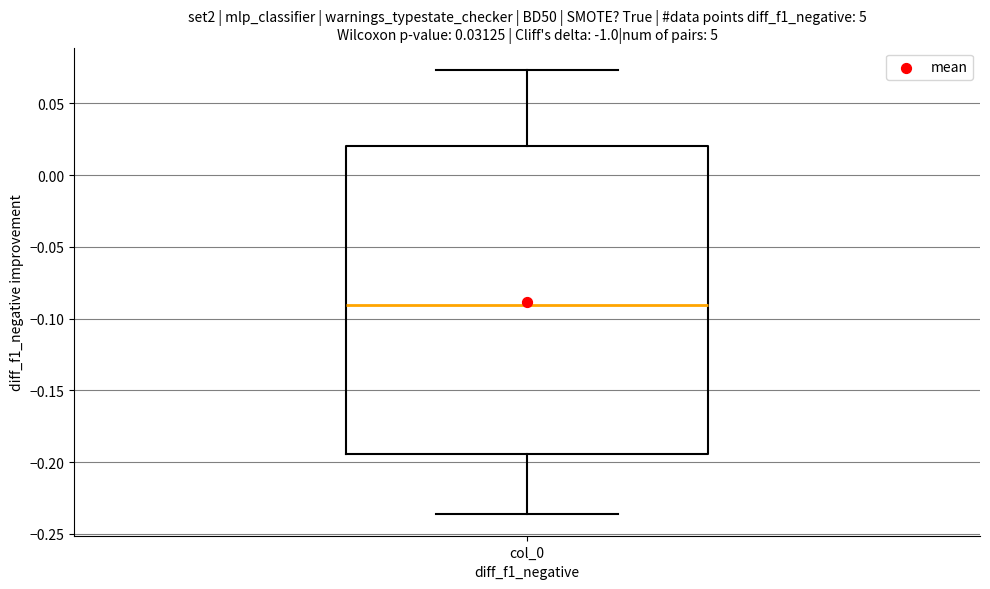

Where does the lower whisker of the box for col_0 end on the y-axis? The values are not printed on the chart, so give them approximately, as read against the axis.

-0.235